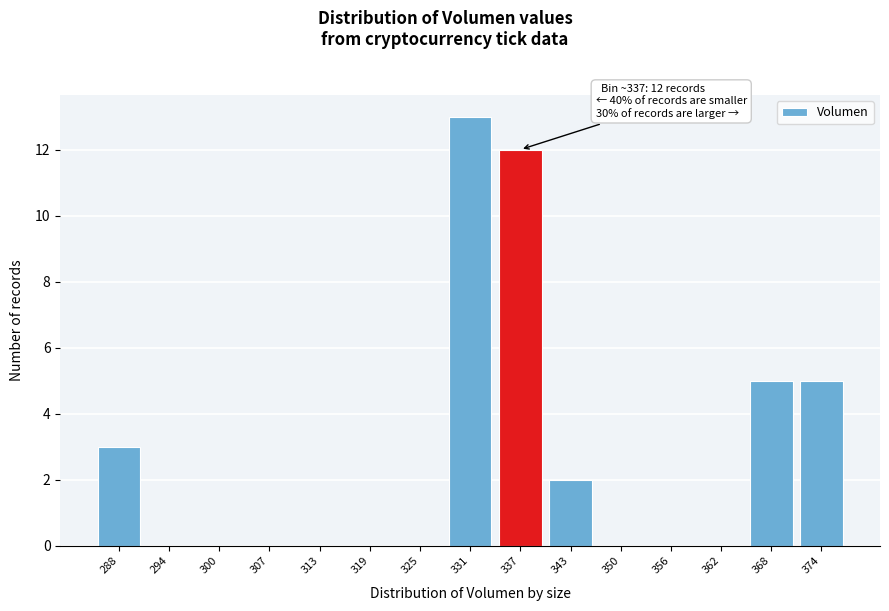

Reading right to left, what are all the values shown in this chart?

374=5	368=5	362=0	356=0	350=0	343=2	337=12	331=13	325=0	319=0	313=0	307=0	300=0	294=0	288=3